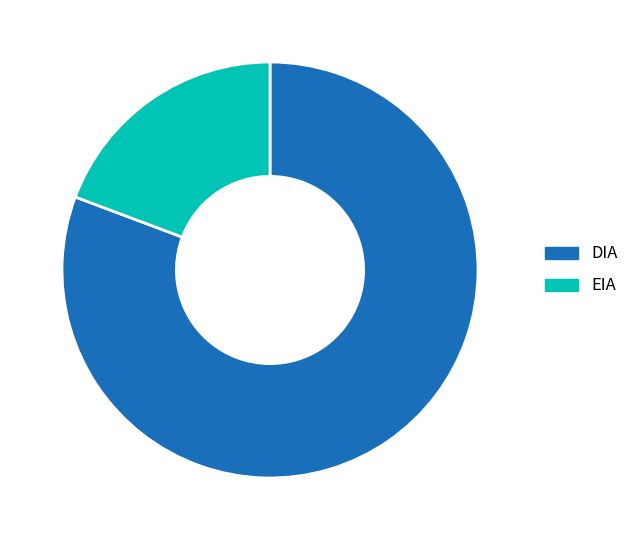

How many slices are in this pie chart?

2